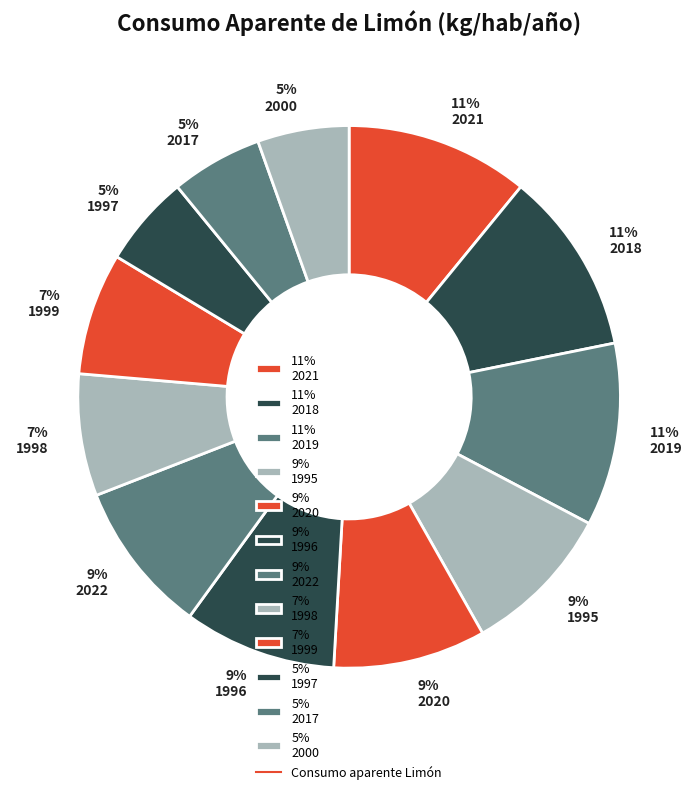

Do 11% 2021 and 11% 2019 together represent more than half of the pie?

No